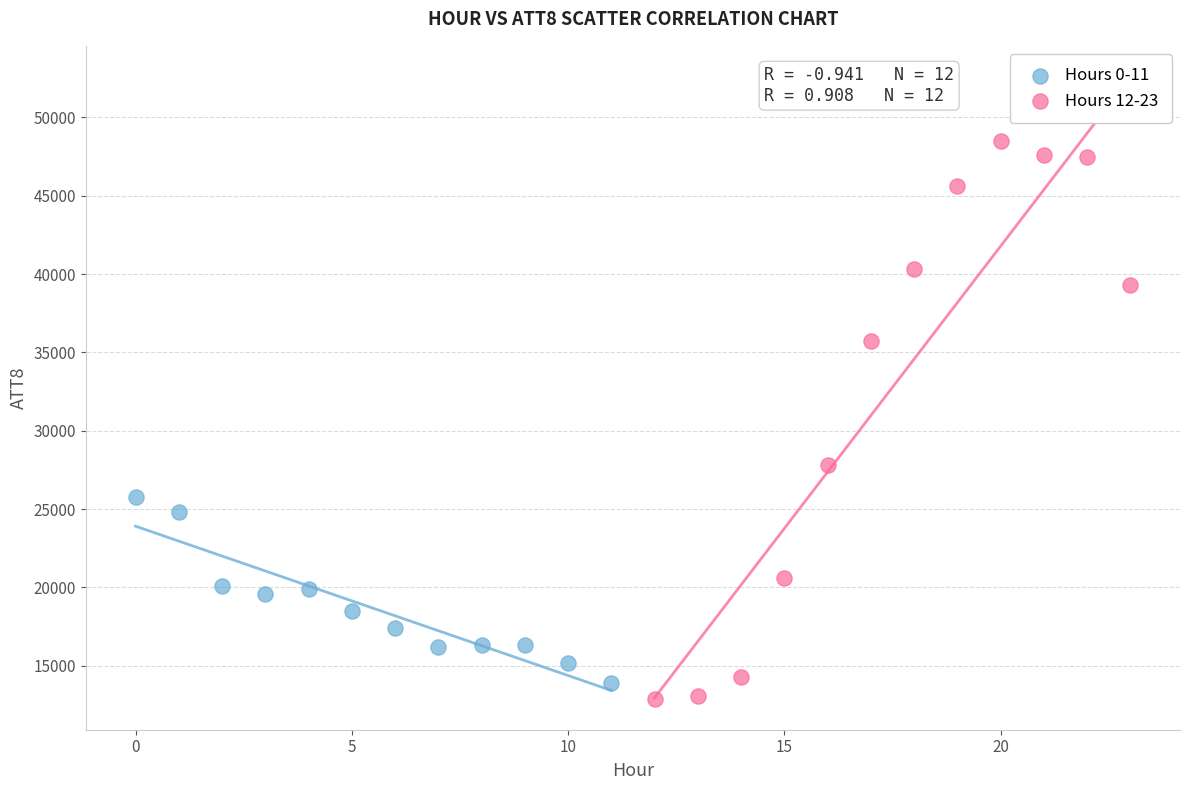

Which series reaches the minimum Y coordinate?

Hours 12-23